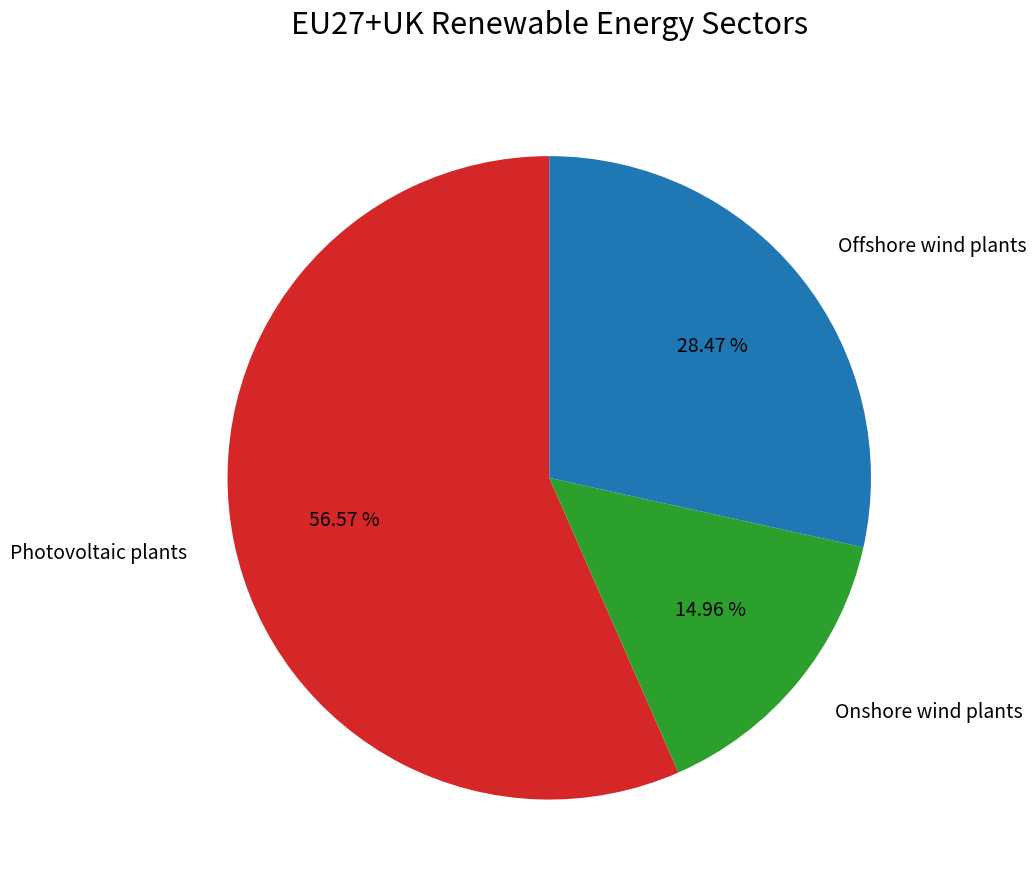

Which slice represents more than half of the pie?

Photovoltaic plants